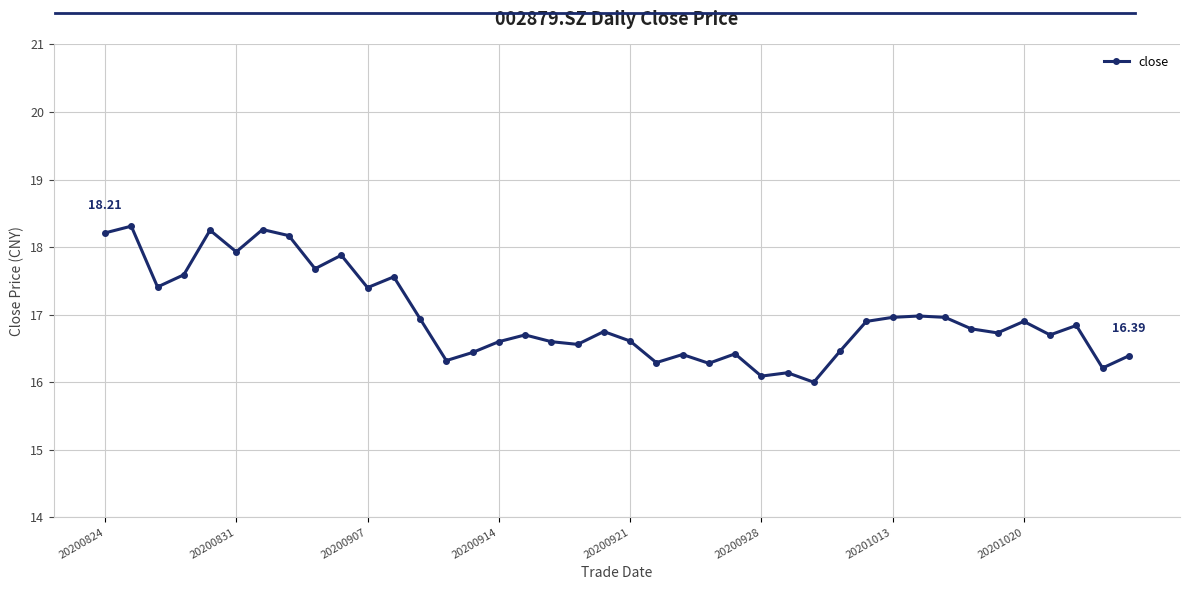

How many series are shown in this chart?

1